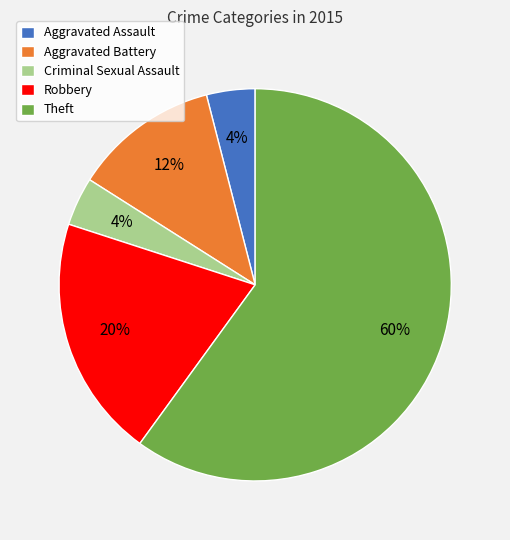

To the nearest percent, what percentage of the pie is Theft?

60%